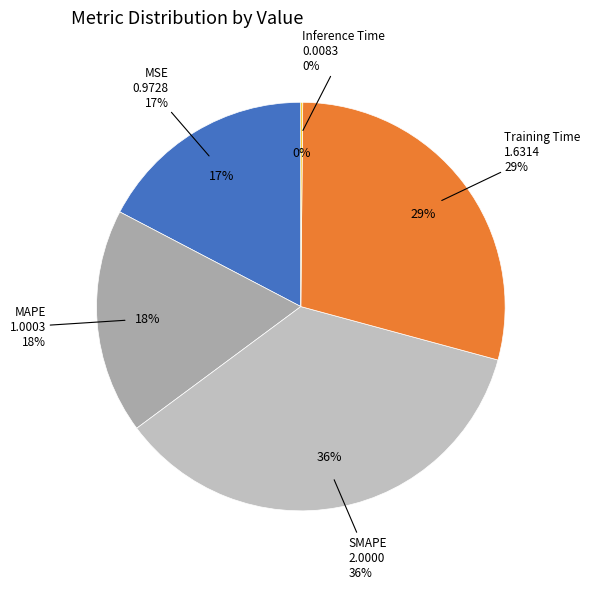

To the nearest percent, what is the average slice percentage?

20%